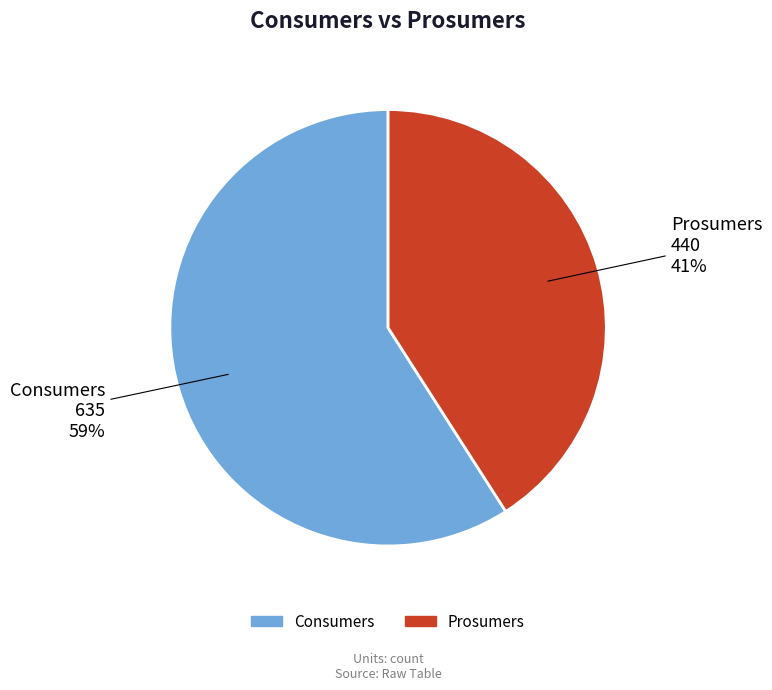

True or false: Consumers accounts for 59% of the total.

True